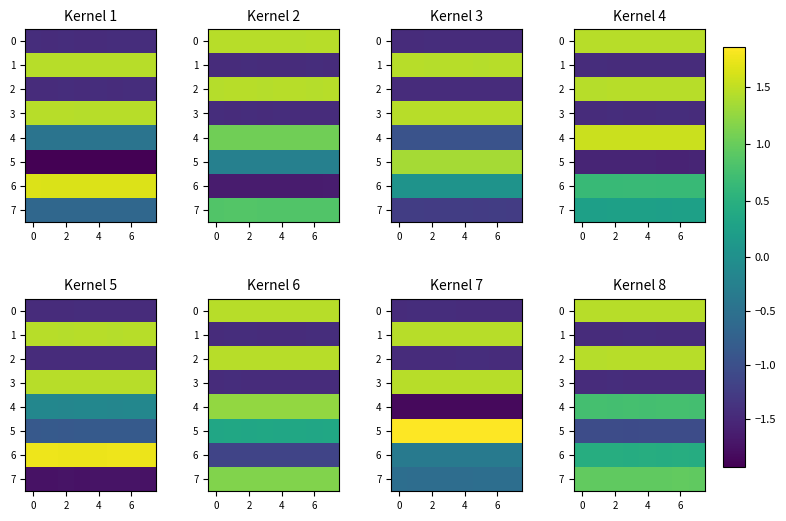

List the series in order of their peak value, lowest first.

row_3, row_1, row_5, row_6, row_4, row_7, row_0, row_2